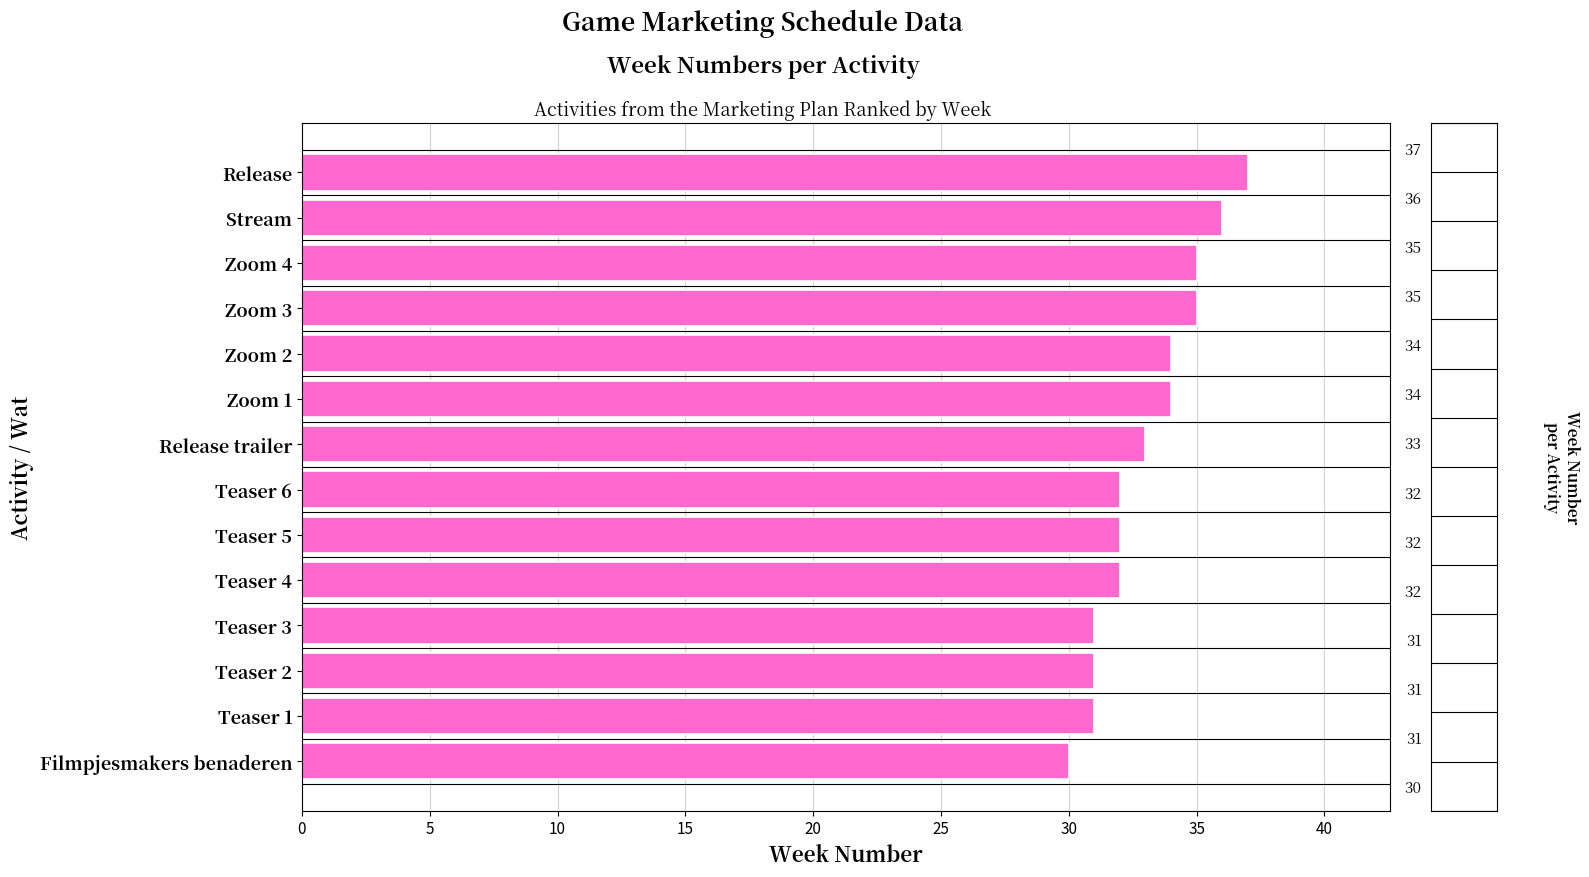

What is the minimum value shown in the chart?

30